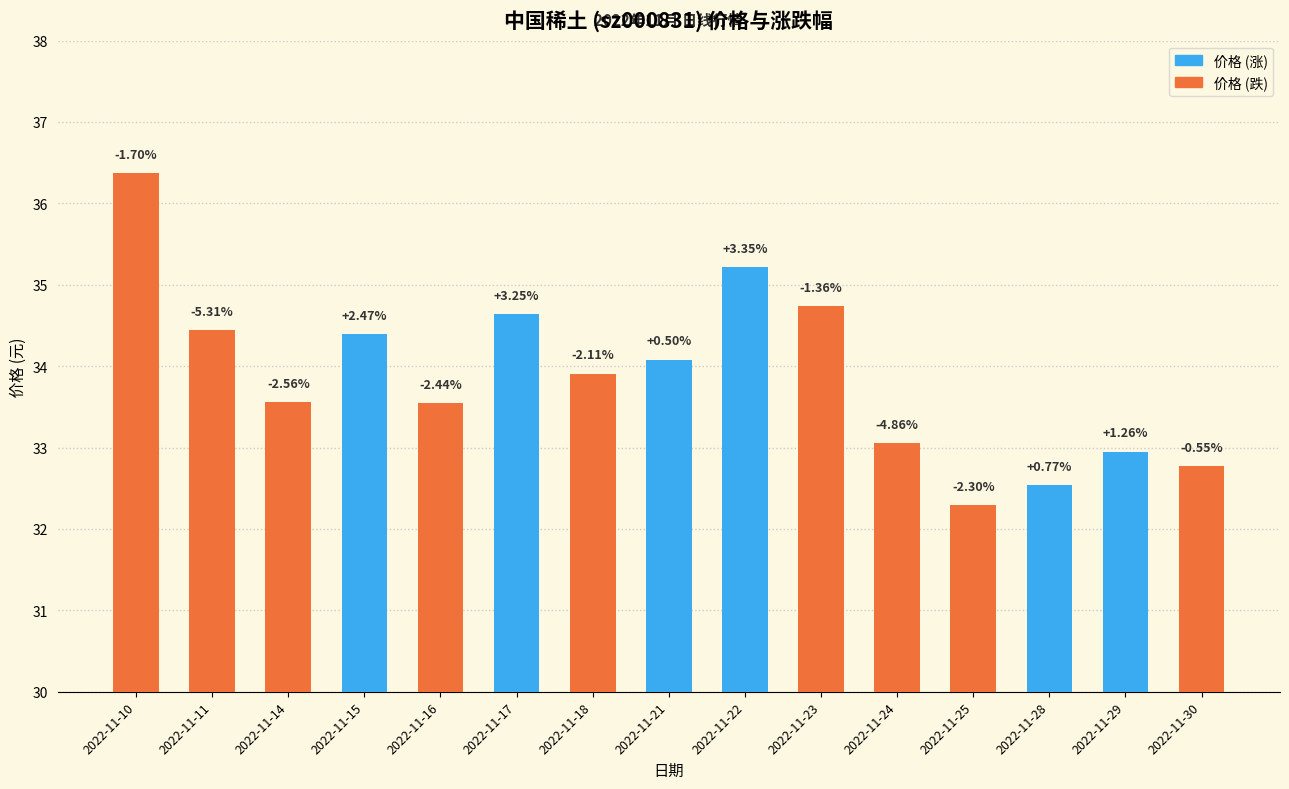

Reading left to right, list all the values displayed in this chart.

2022-11-10=36.4	2022-11-11=34.4	2022-11-14=33.6	2022-11-15=34.4	2022-11-16=33.5	2022-11-17=34.6	2022-11-18=33.9	2022-11-21=34.1	2022-11-22=35.2	2022-11-23=34.7	2022-11-24=33.0	2022-11-25=32.3	2022-11-28=32.5	2022-11-29=33.0	2022-11-30=32.8